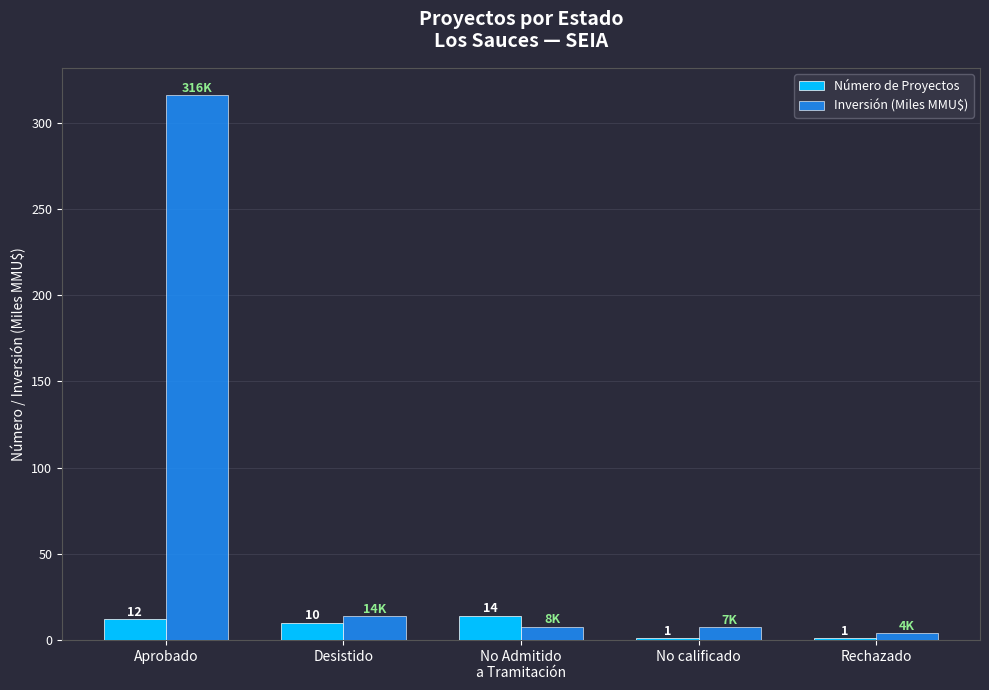

Which series has the widest spread of values?

Inversión (Miles MMU$)